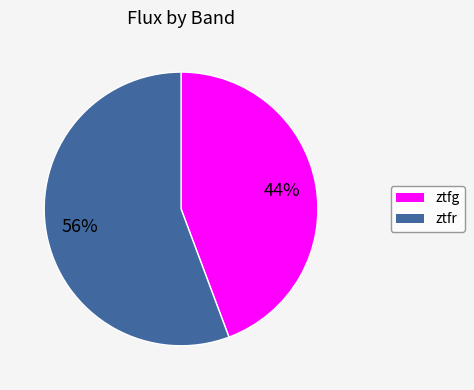

To the nearest percent, what is the average slice percentage?

50%